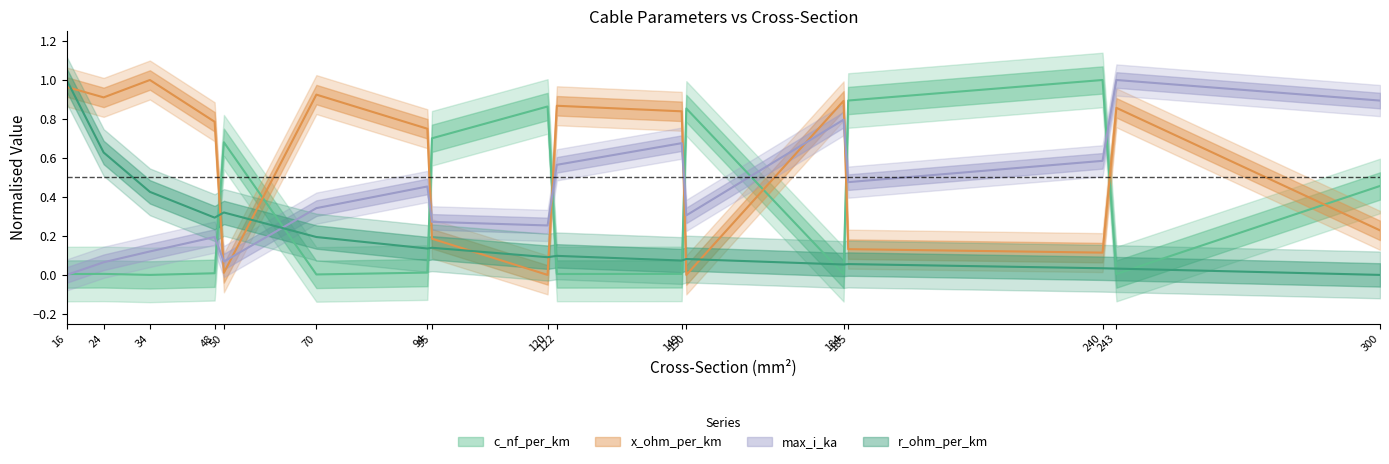

List the series in order of their peak value, lowest first.

x_ohm_per_km, max_i_ka, r_ohm_per_km, c_nf_per_km